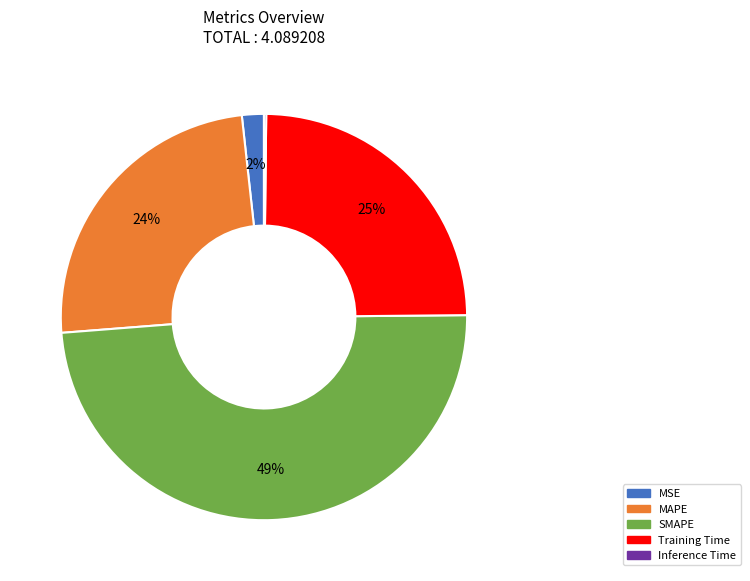

Do MSE and MAPE together represent more than half of the pie?

No